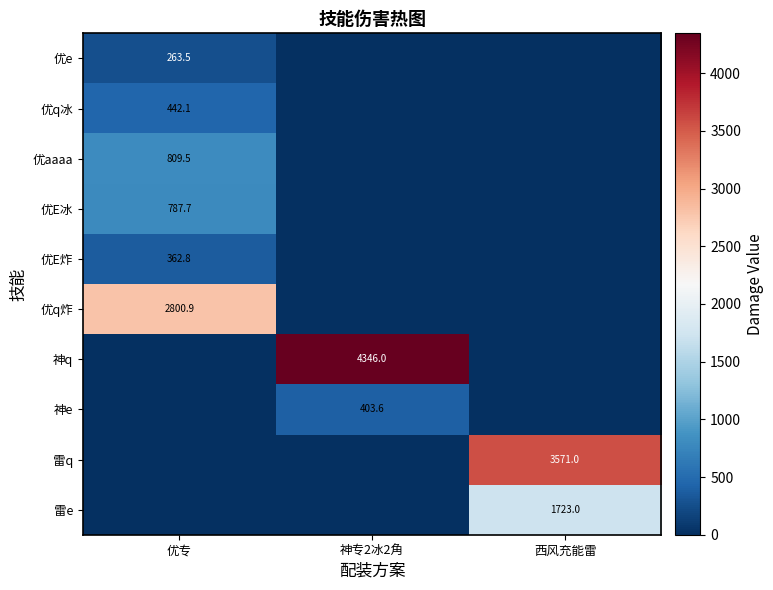

True or false: 雷q has a value of 4644.0 at 西风充能雷.

False